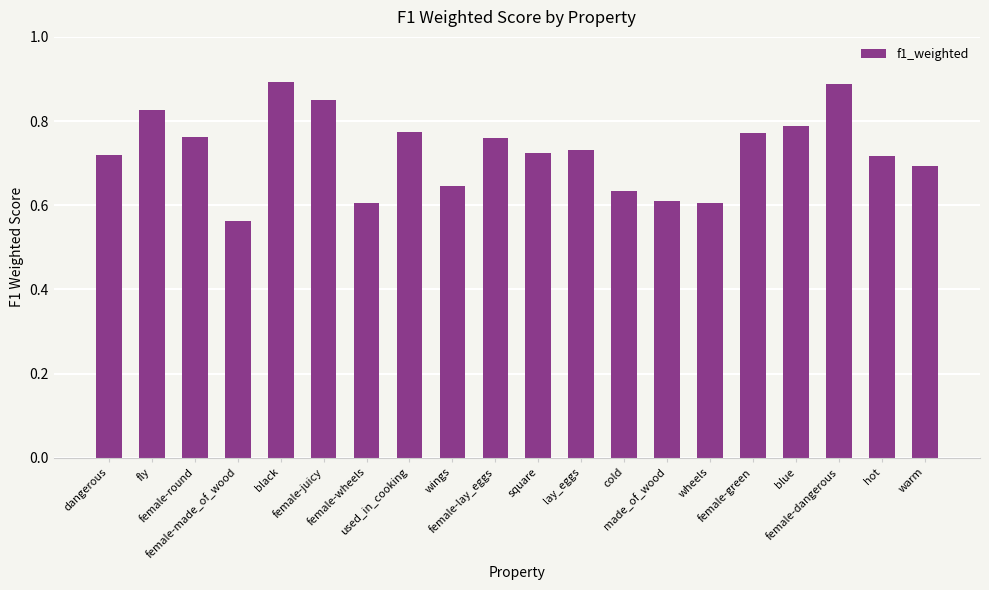

What is the label of the 14th bar from the left?

made_of_wood